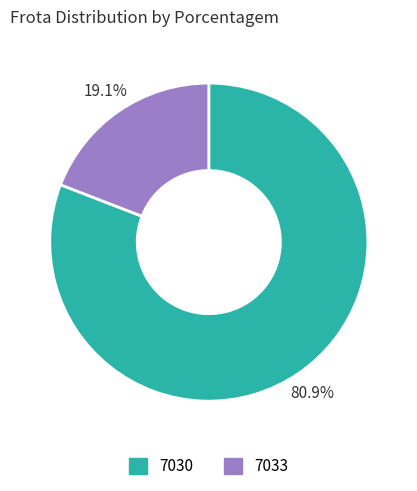

Is it true that 7030 is 81% of the pie?

True